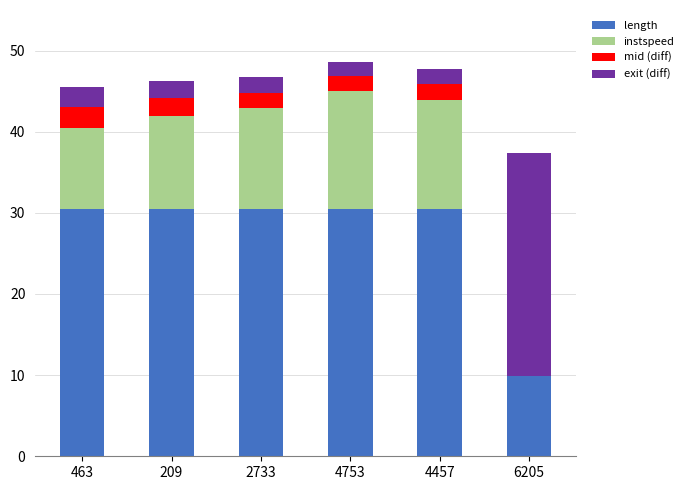

The value of instspeed at 463 is 13.2. True or false?

False